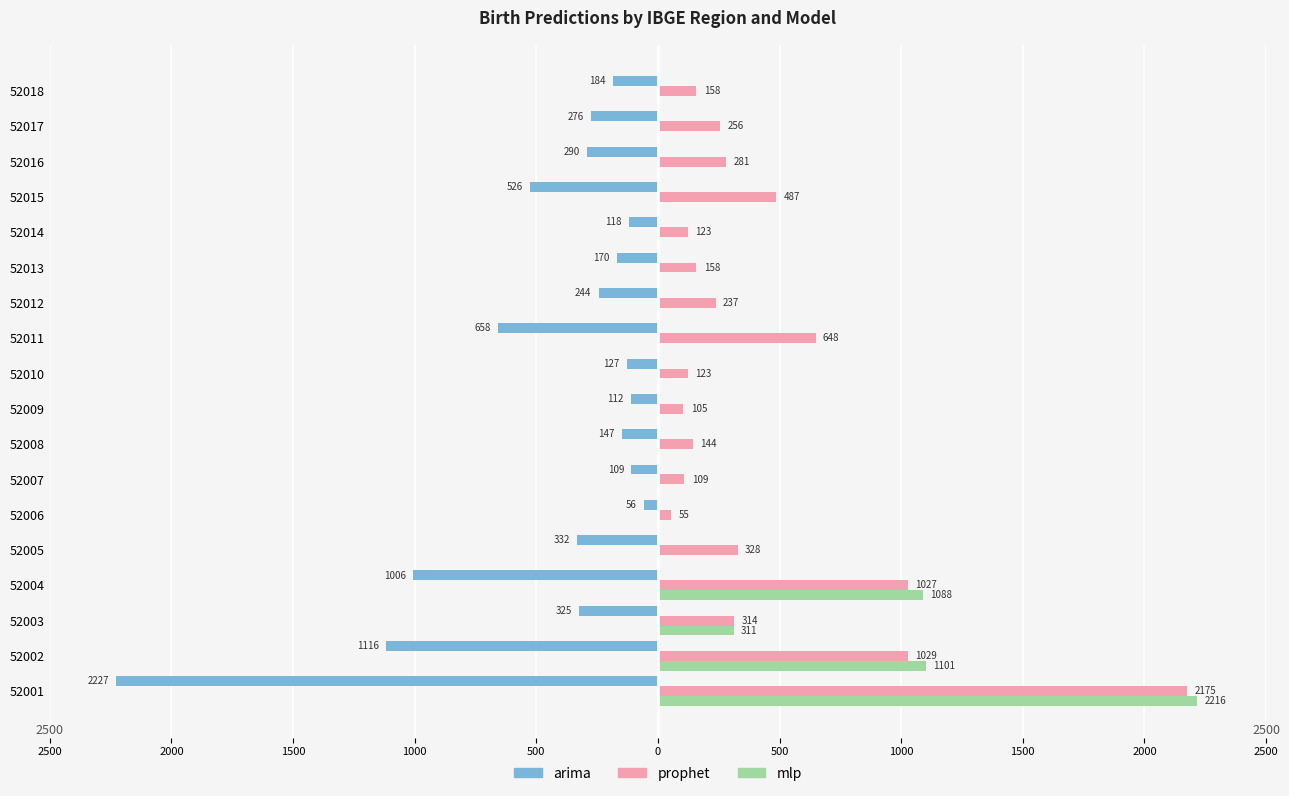

What are all the series names shown in the legend?

arima, prophet, mlp